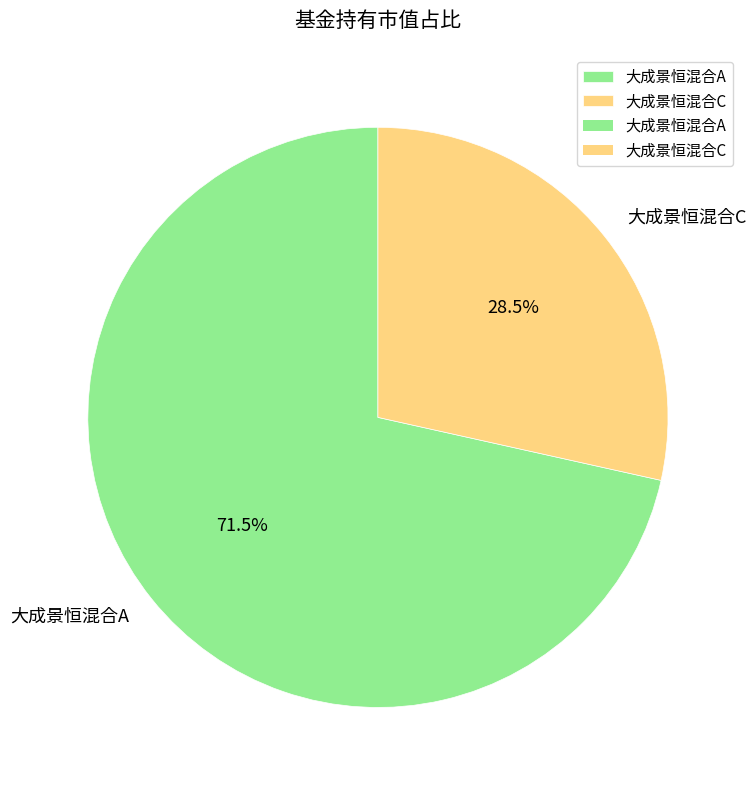

What is the smallest slice in the pie chart?

大成景恒混合C